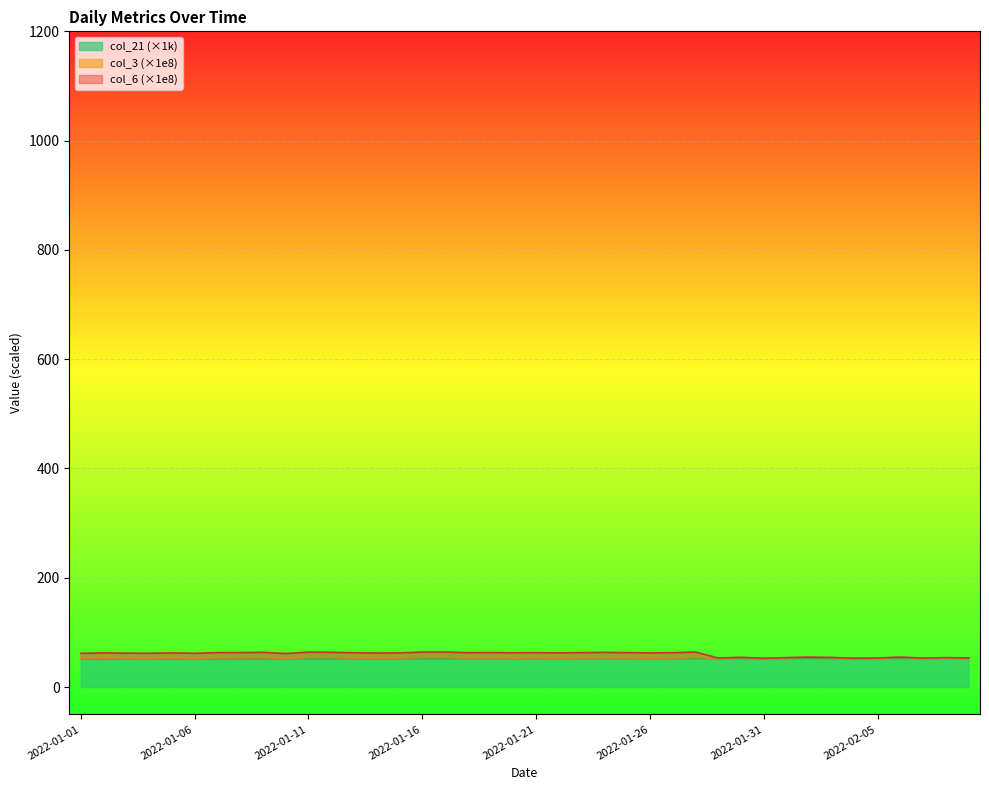

At which category does col_6 reach its first local valley?

2022-01-04